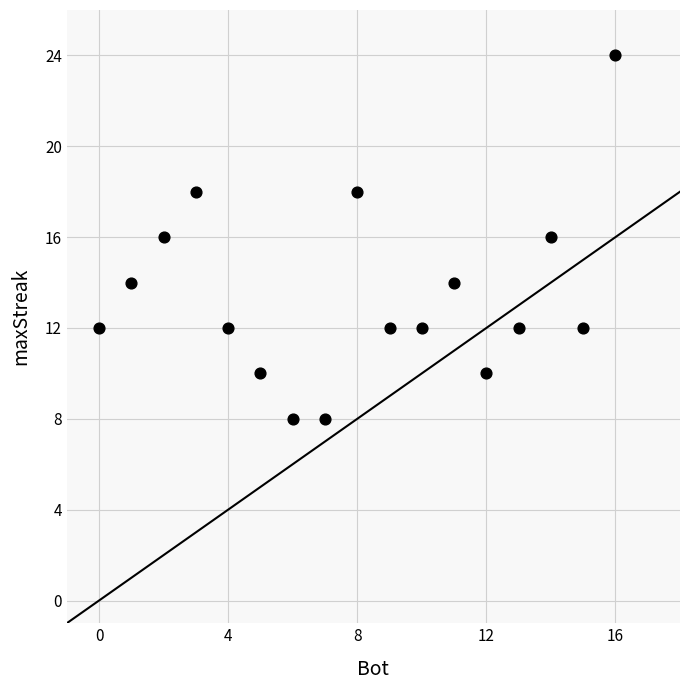

What is the range of X values (max minus min)?

16